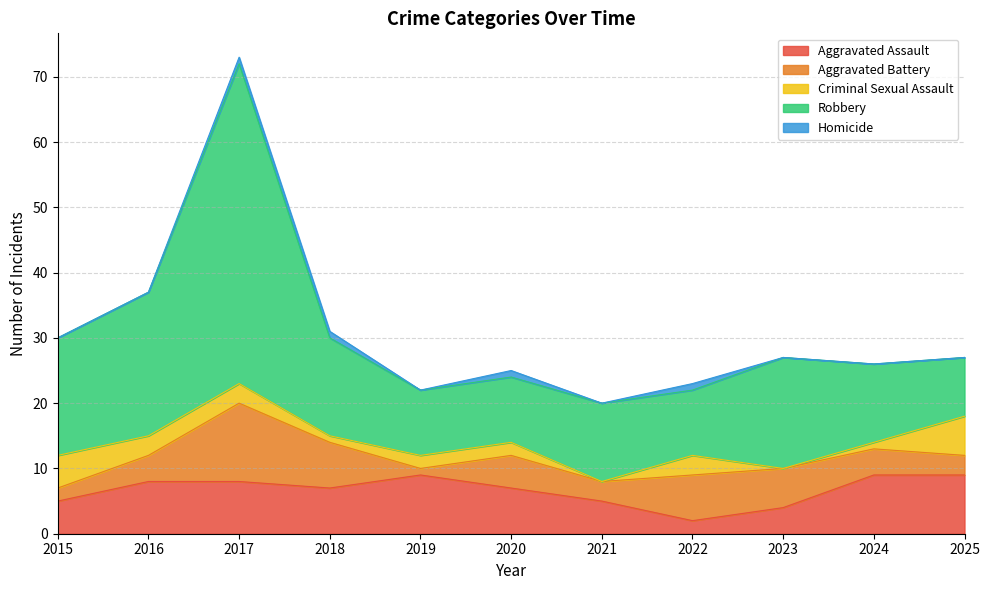

What is the value of the Homicide point at the 3rd from the left?

1